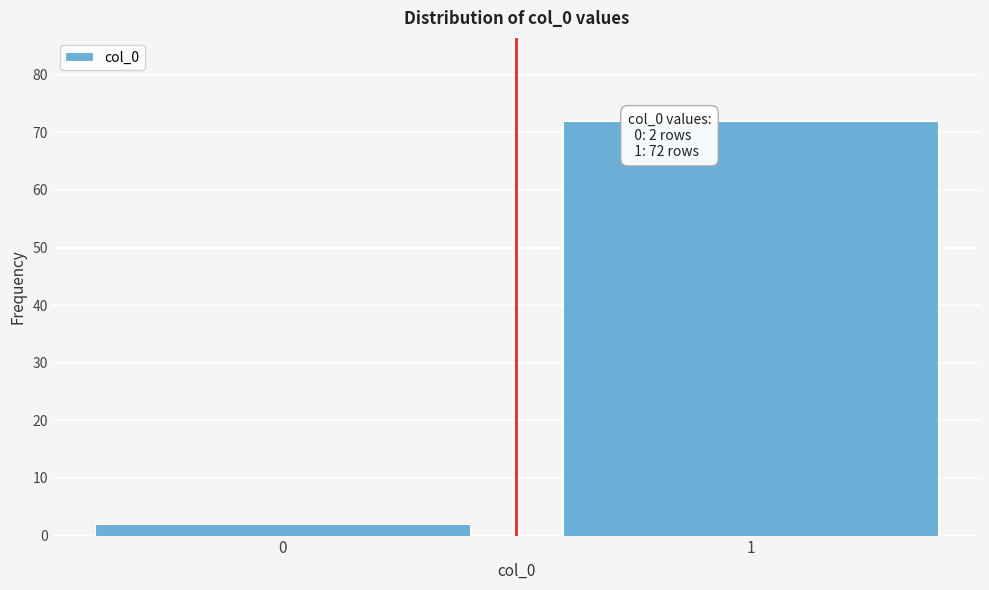

Reading left to right, extract all data points from this chart.

2	72